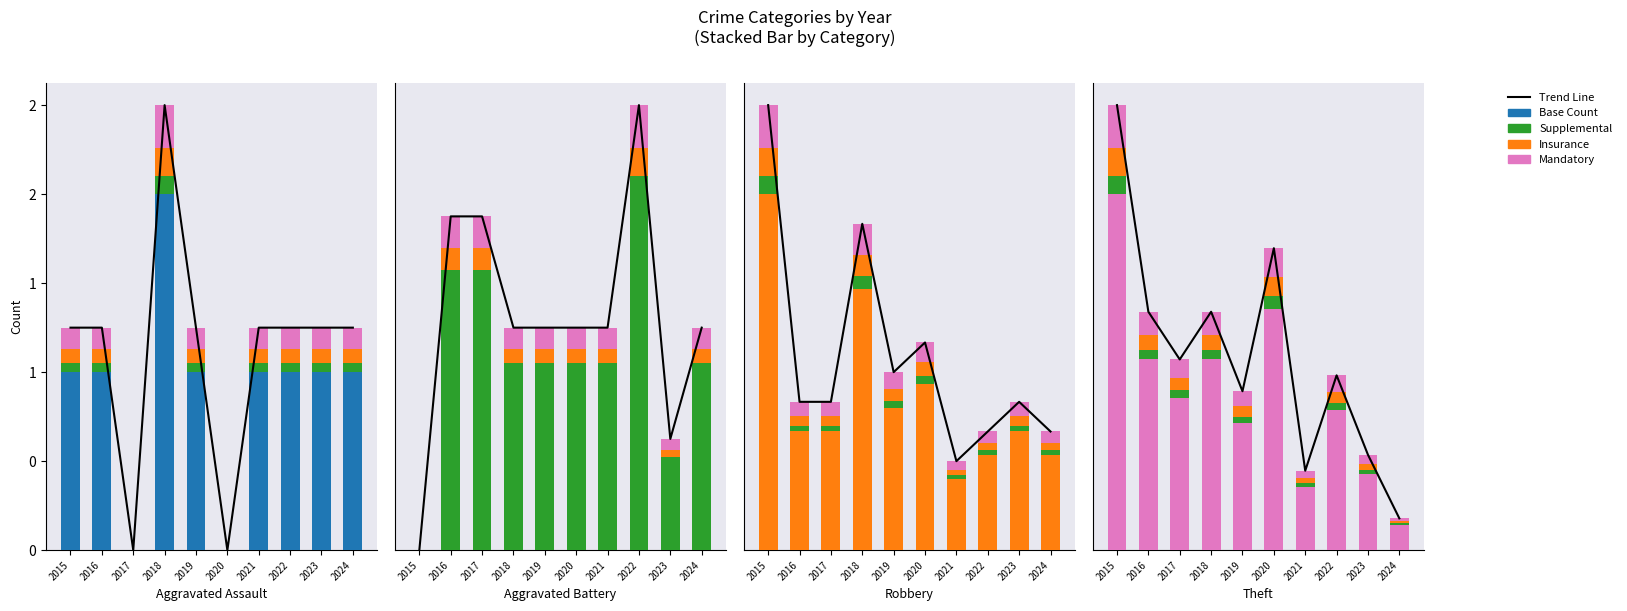

Is the value of Aggravated Assault at 2024 greater than the value of Aggravated Battery at 2016?

No